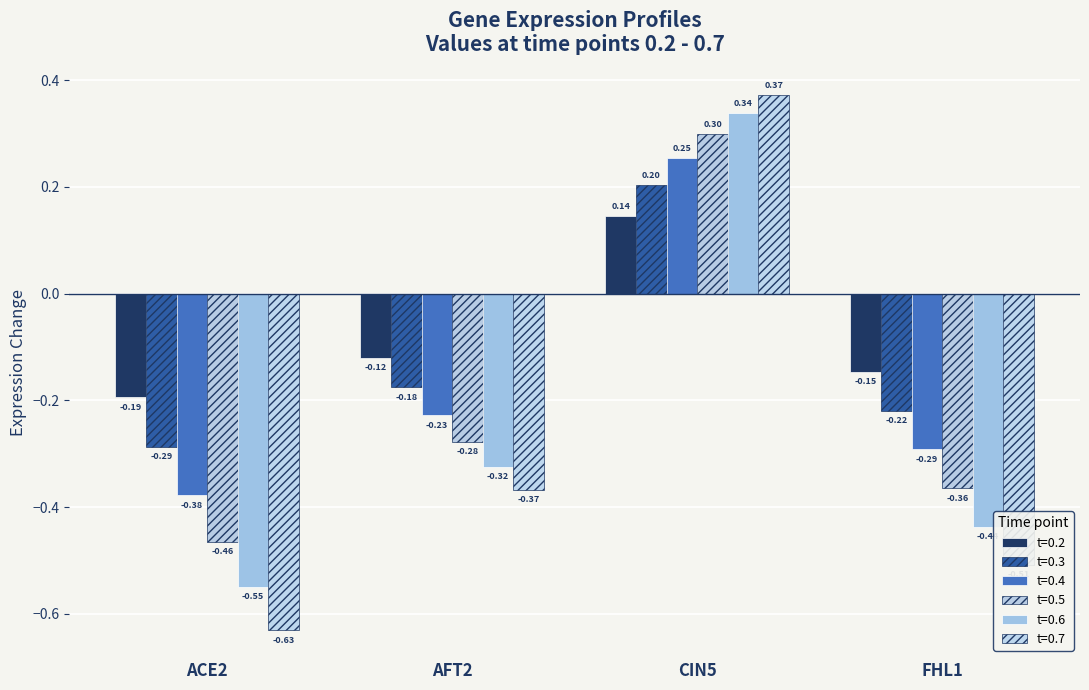

How many bars are there in total?

24